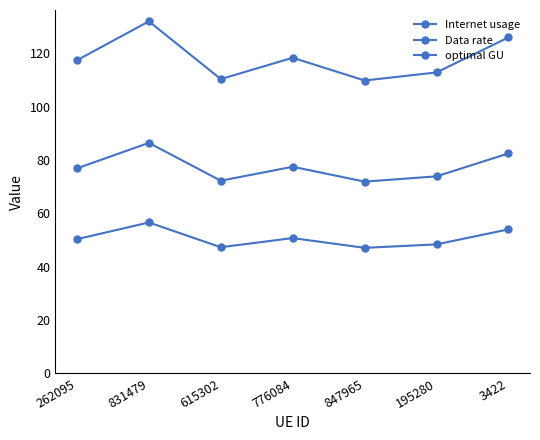

True or false: Internet usage has more than 2 points higher than both neighbors.

False